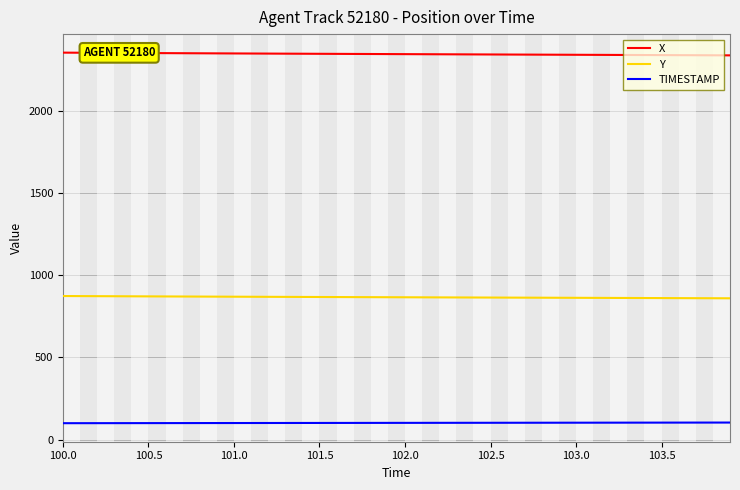

Which series has the largest total across all categories?

X